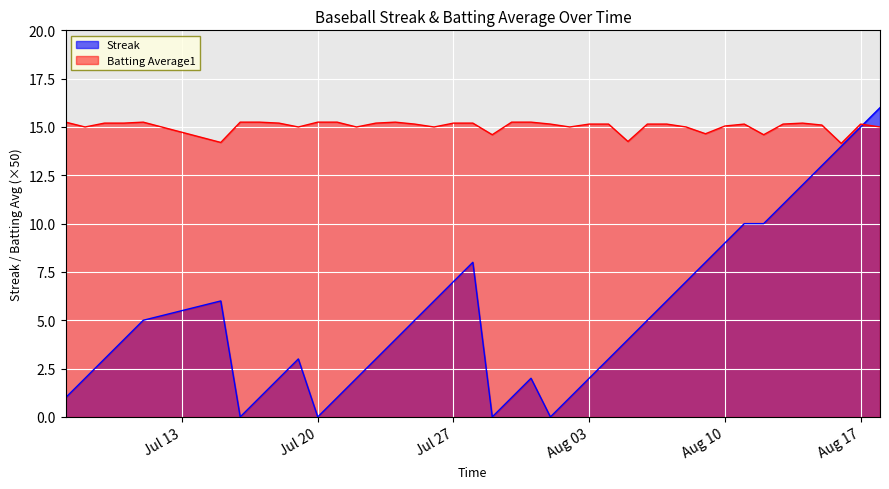

What are all the series names shown in the legend?

Streak, Batting Average1